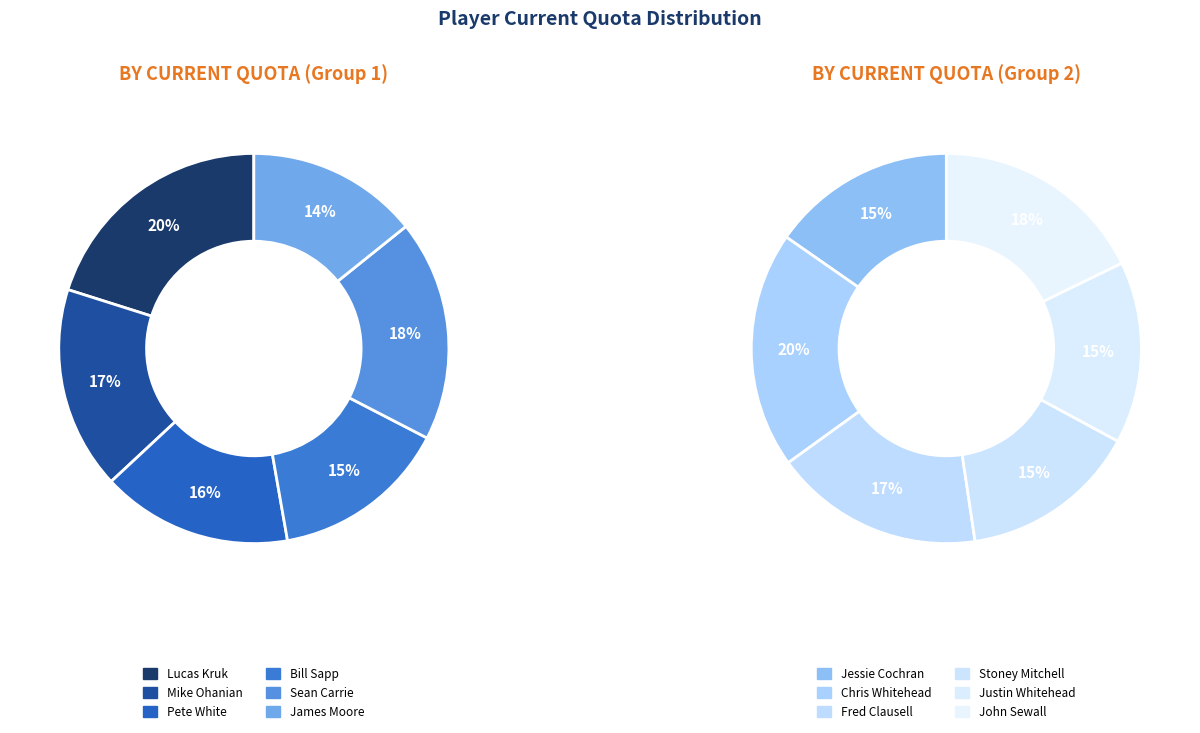

To the nearest percent, what is the difference between the Mike Ohanian and Sean Carrie slice percentages?

1%